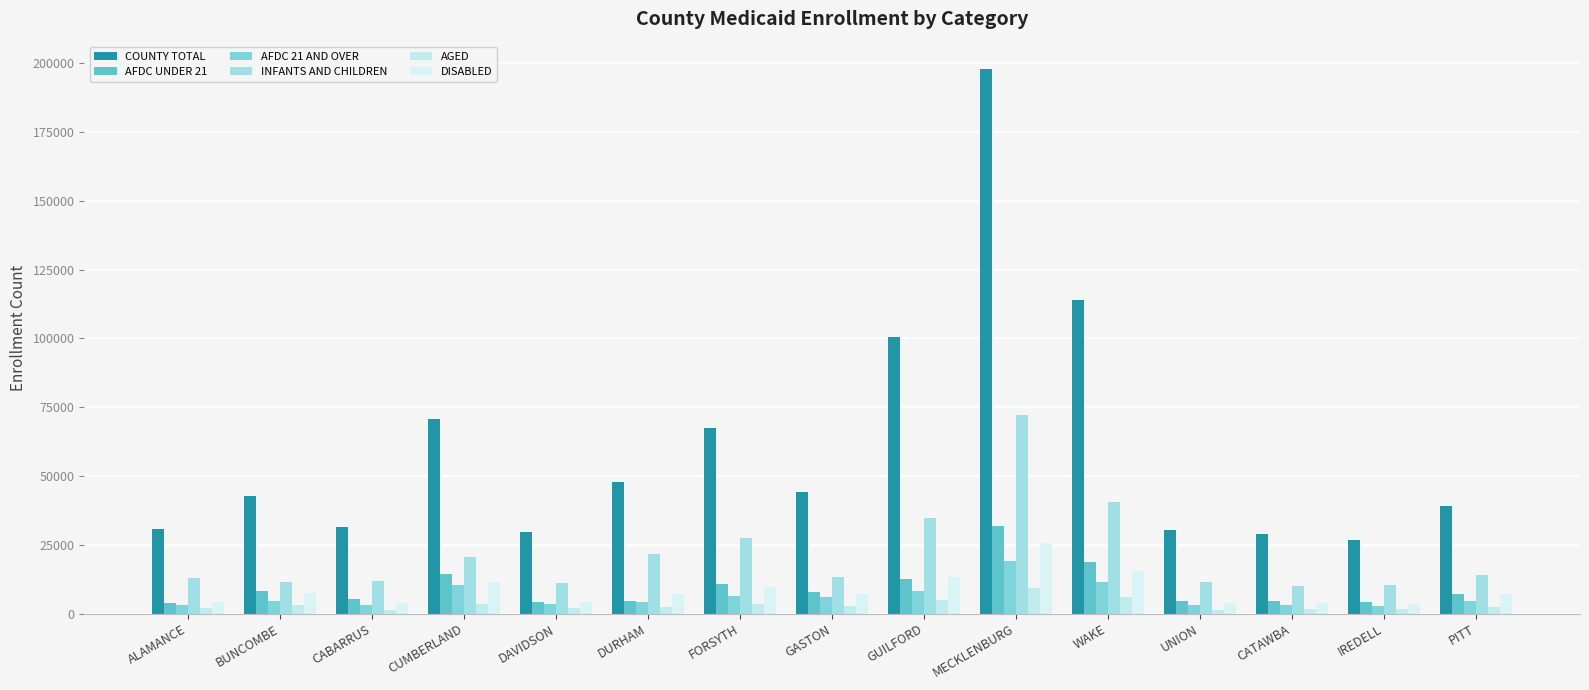

What is the label of the 8th bar from the left?

GASTON